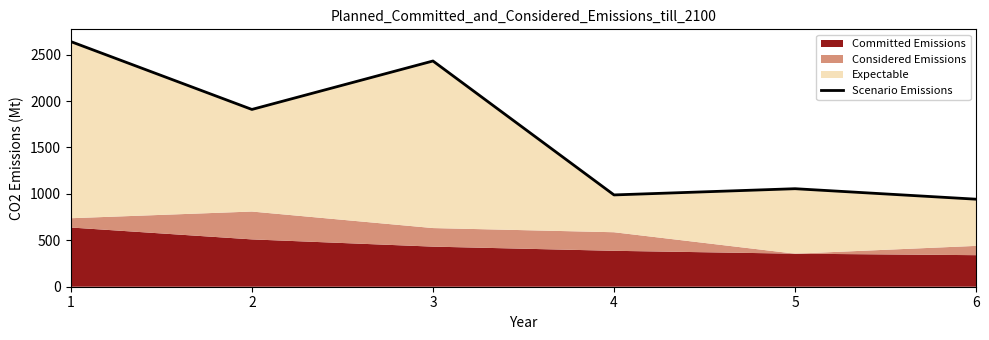

At which category does the chart reach its minimum across all series?

6